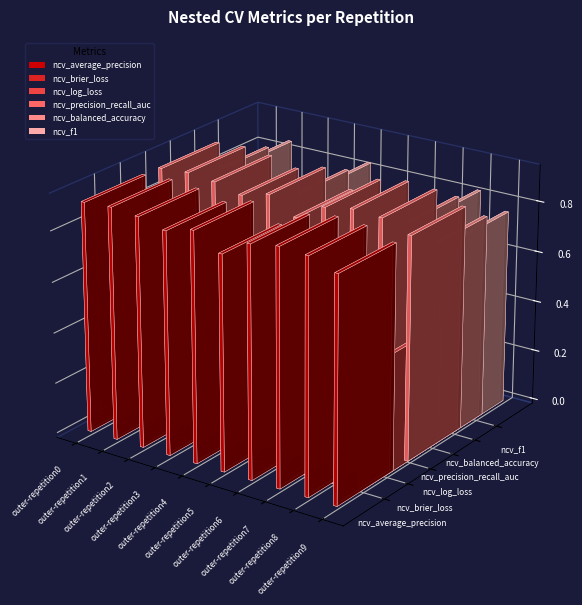

Which series has the largest total across all categories?

ncv_average_precision